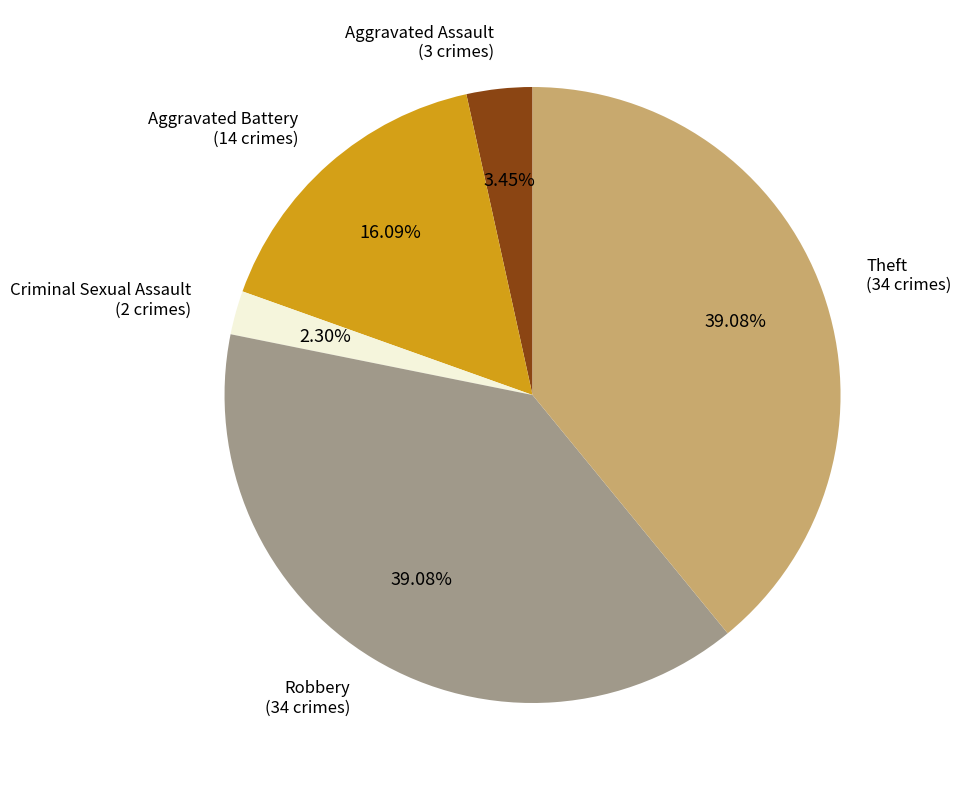

Does any single category account for the majority?

No